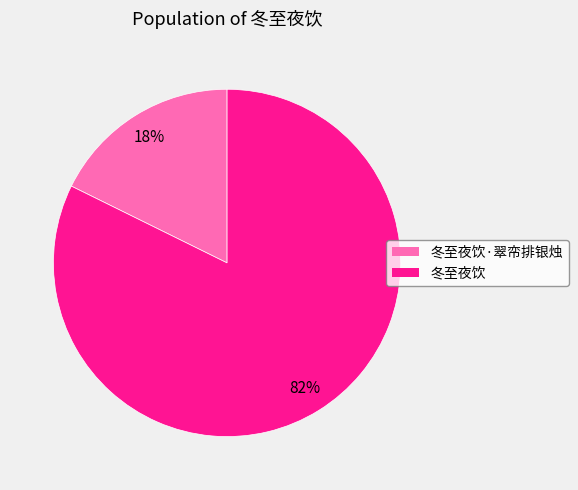

To the nearest percent, what is the average slice percentage?

50%